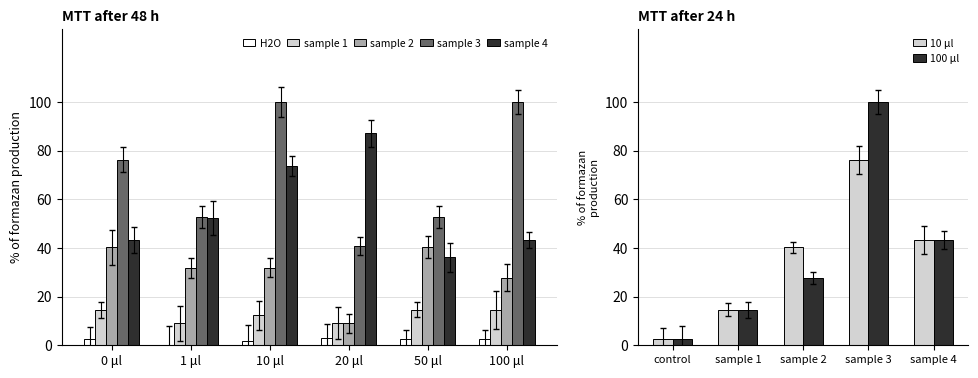

Are the bars grouped side by side (vs. stacked)?

Yes